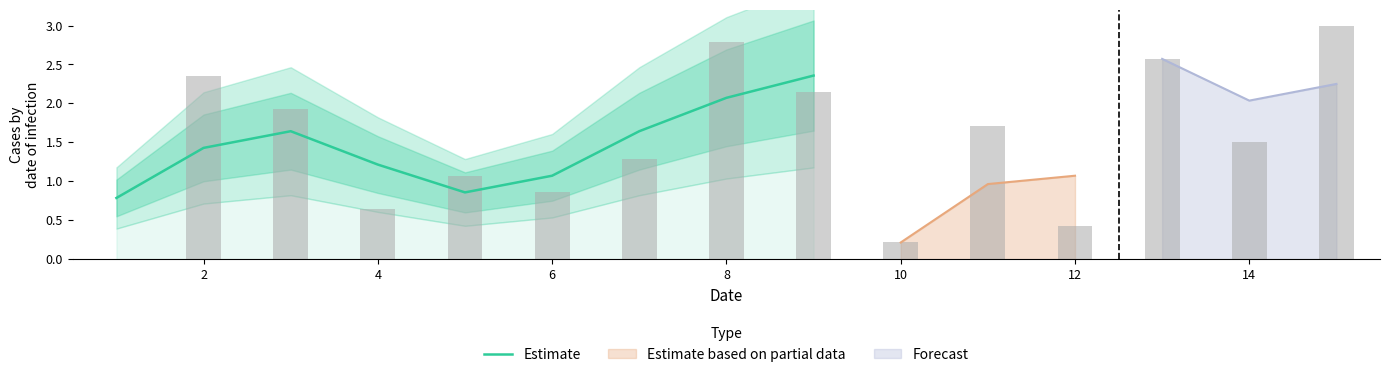

At which label is Estimate closest to 1?

6